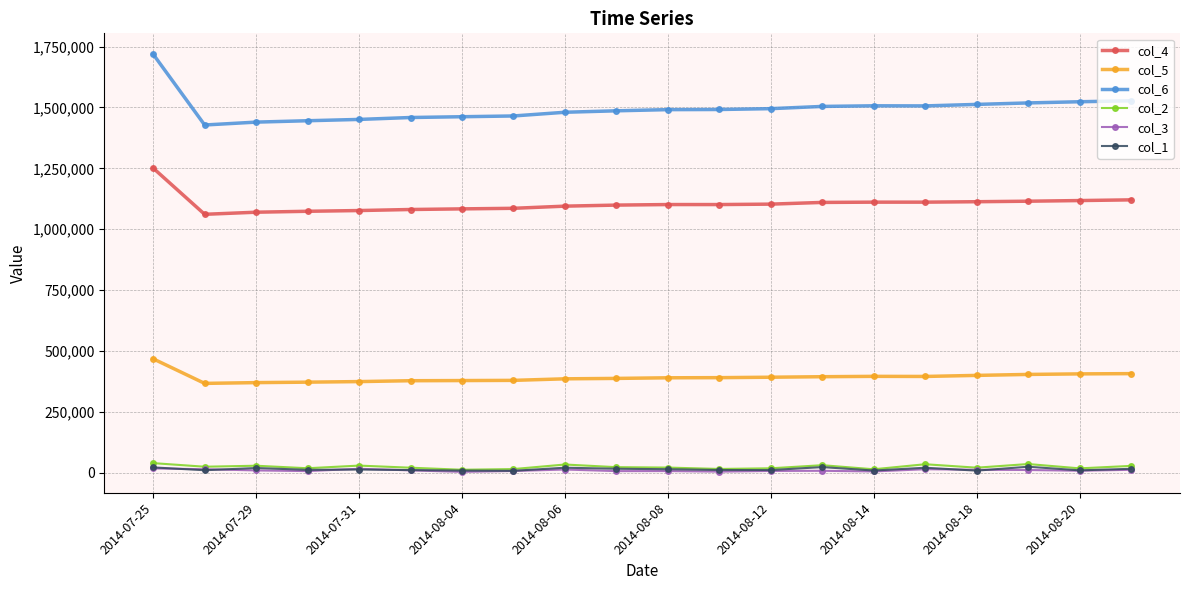

Which series has the widest spread of values?

col_6